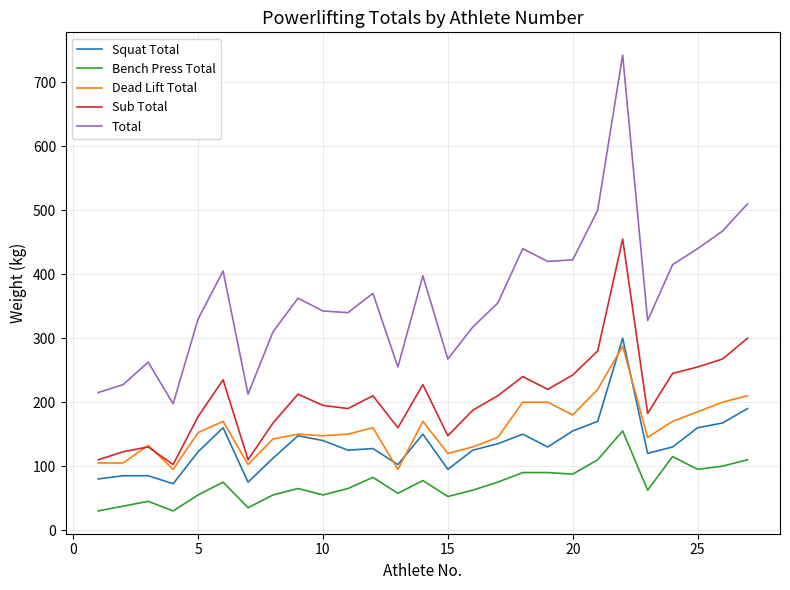

Which series has the largest total across all categories?

Total